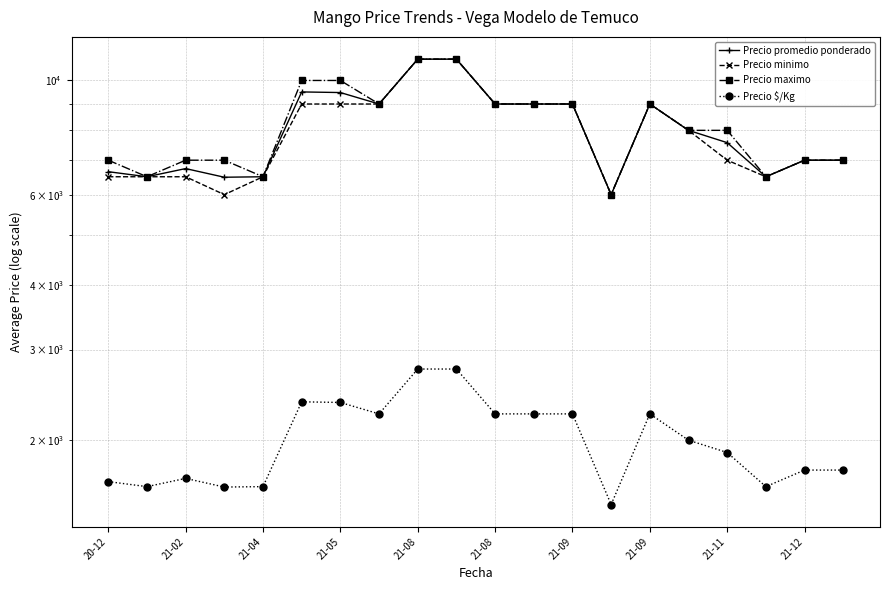

How many distinct data groups are displayed?

4